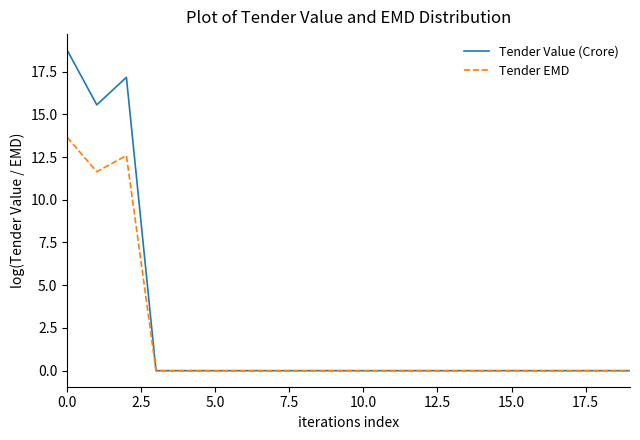

Does the chart display data point markers on the line(s)?

No